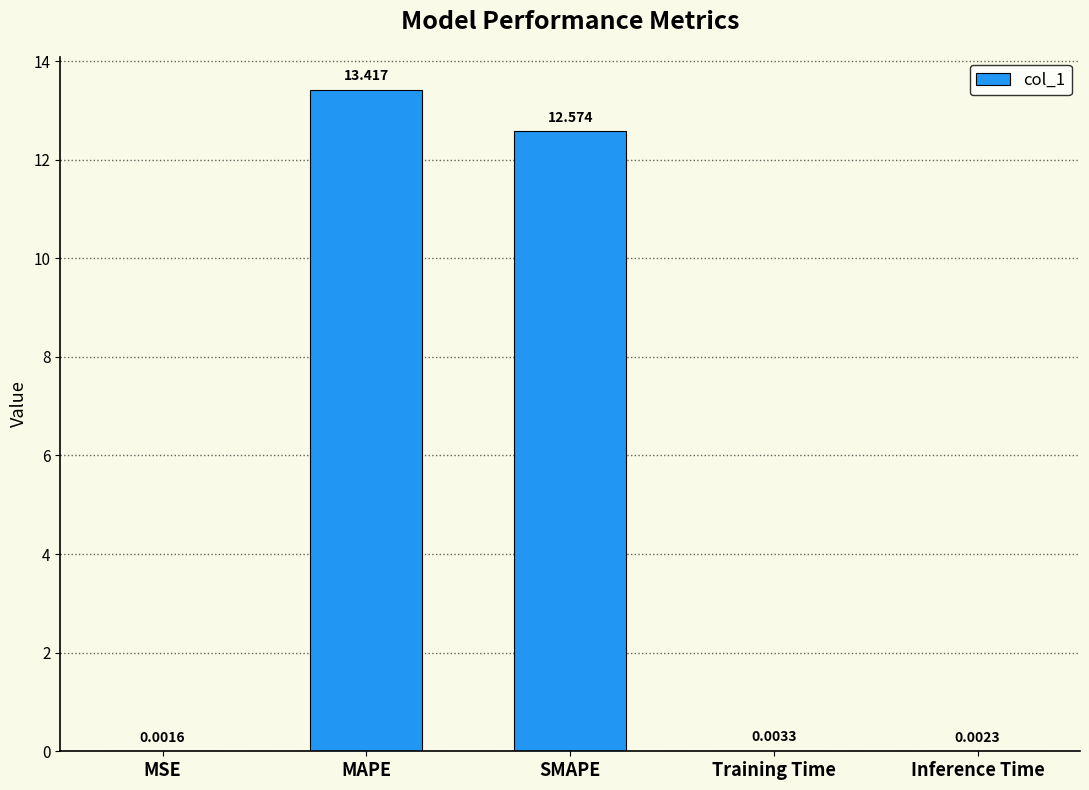

Which label corresponds to the largest value in the chart?

MAPE